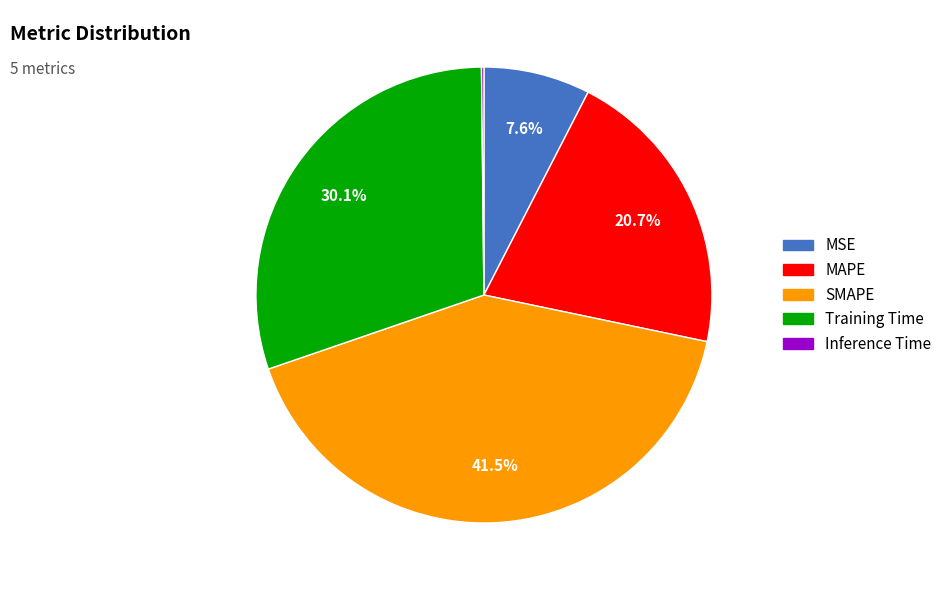

Which category has the biggest portion of the pie?

SMAPE